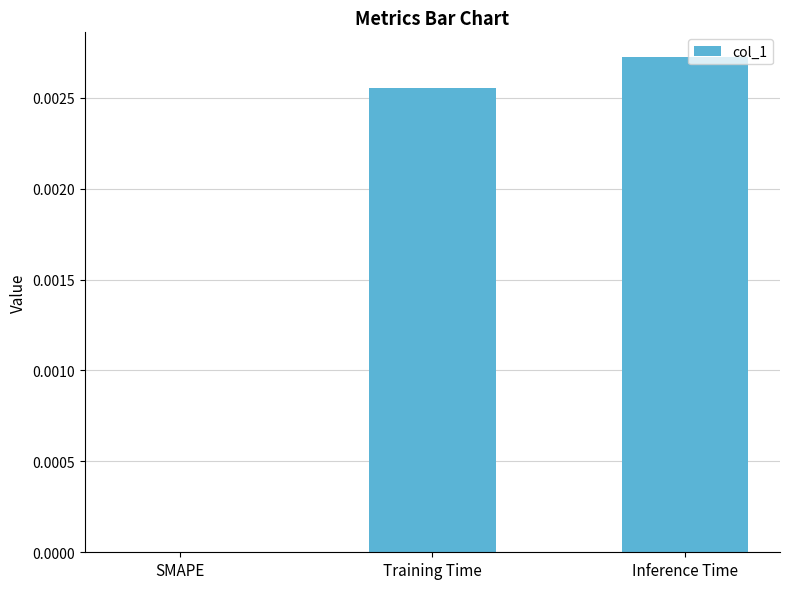

Are the bars horizontal?

No